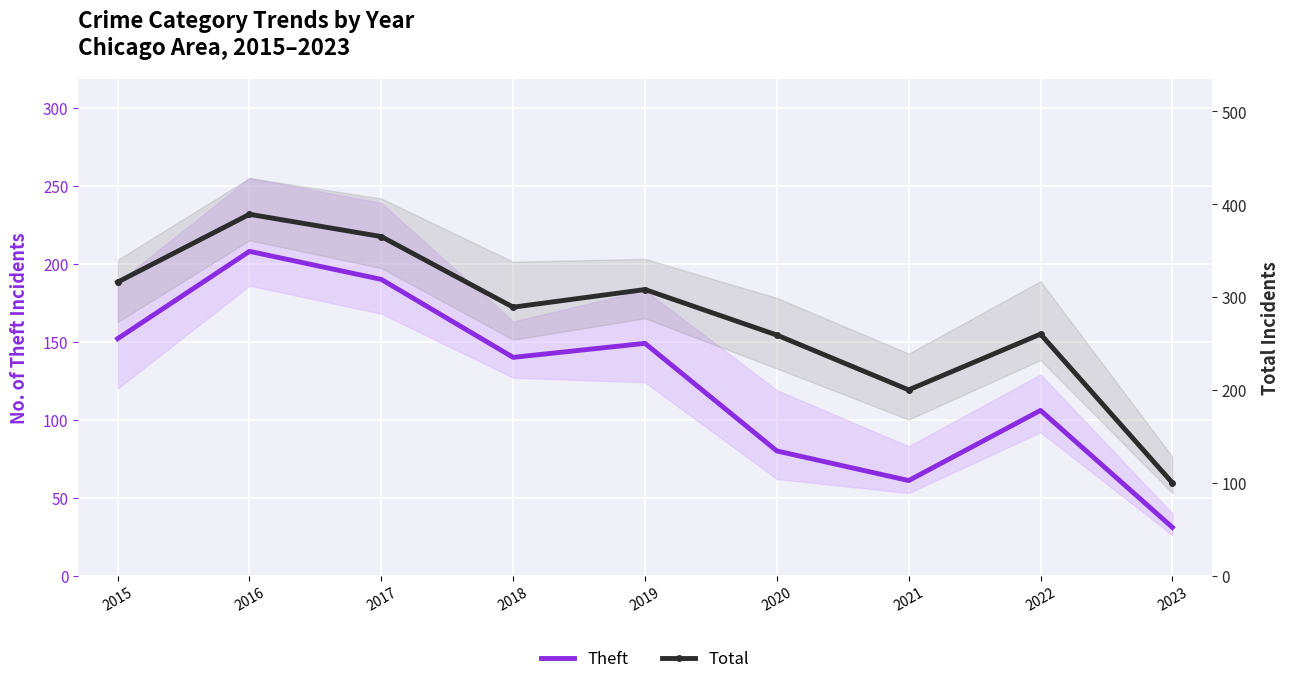

Where is the first local maximum for Theft?

2016